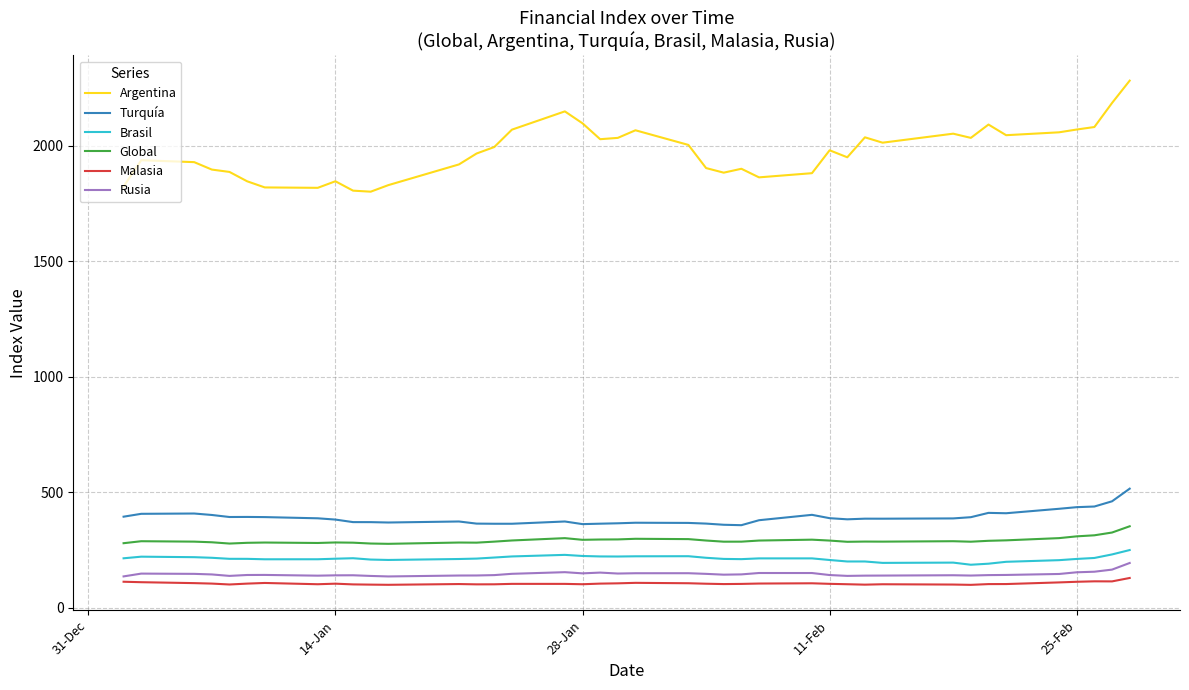

What is the difference between the maximum and minimum values in the Turquía series?

158.1